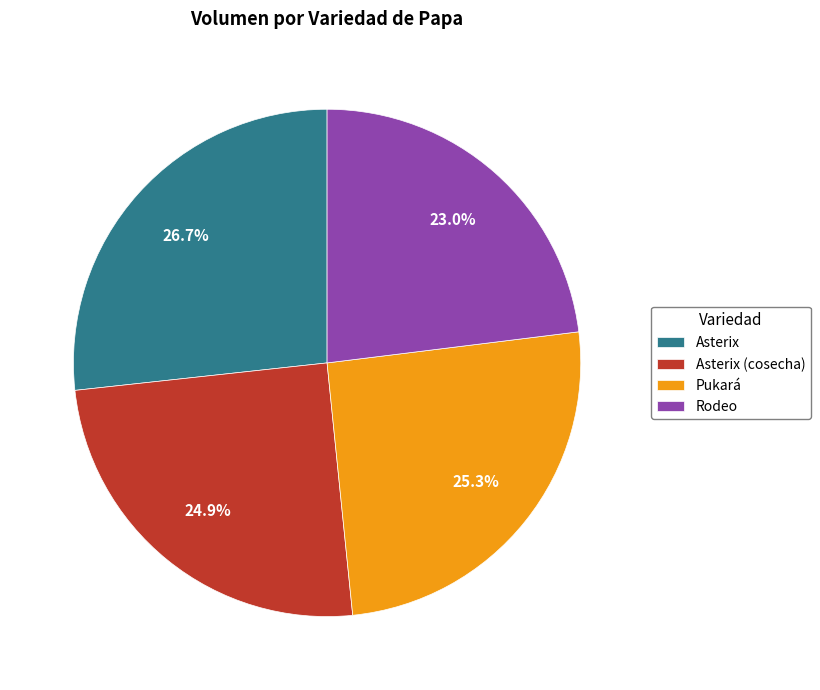

The Rodeo slice represents 16% of the pie. True or false?

False